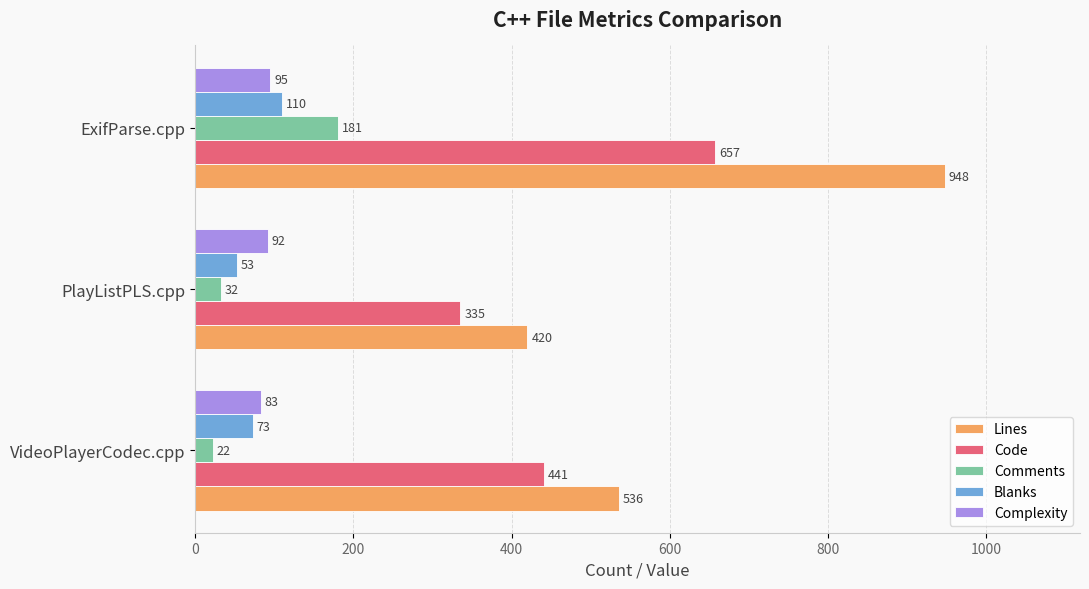

At how many categories does at least one series exceed 473?

2